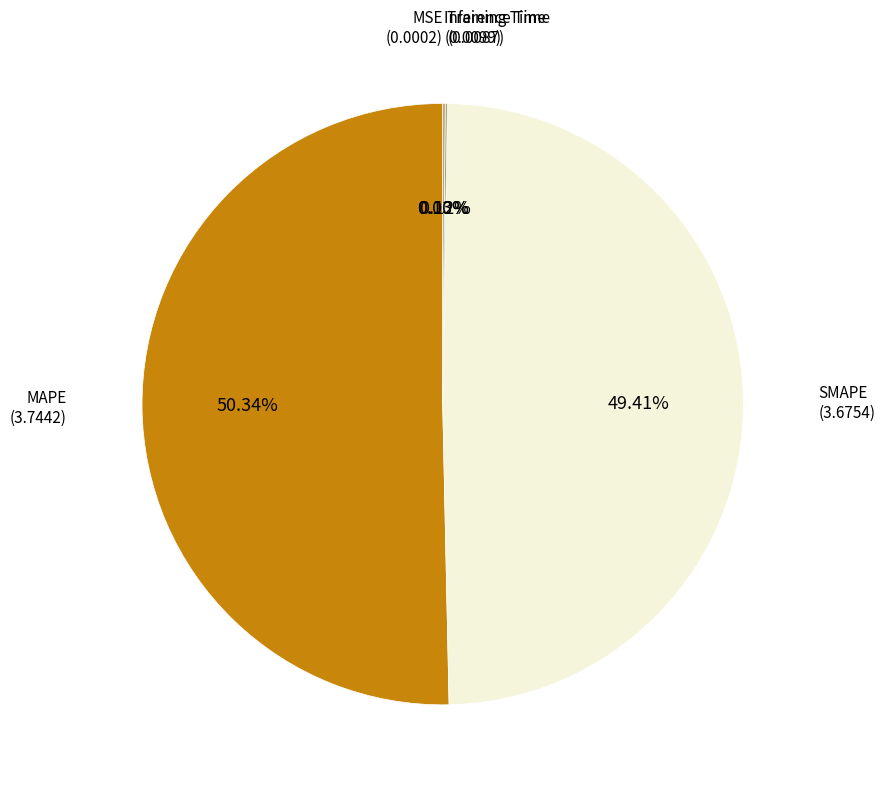

Which category has the biggest portion of the pie?

MAPE